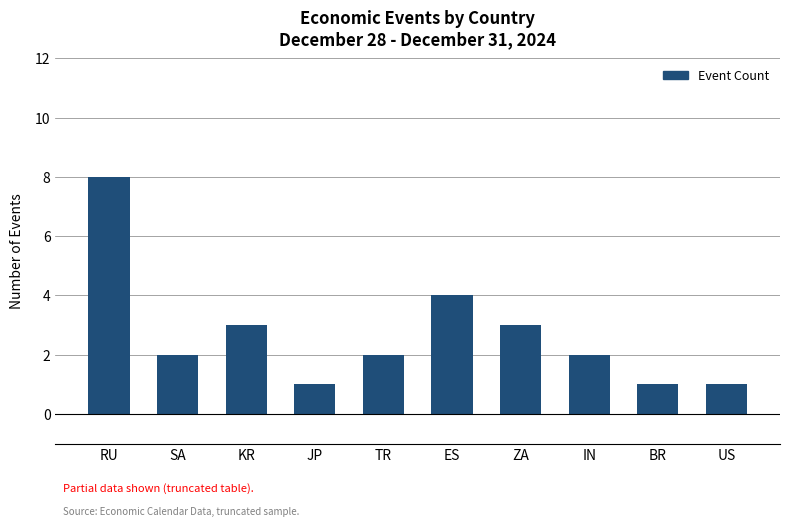

Between RU and ZA, which is larger?

RU